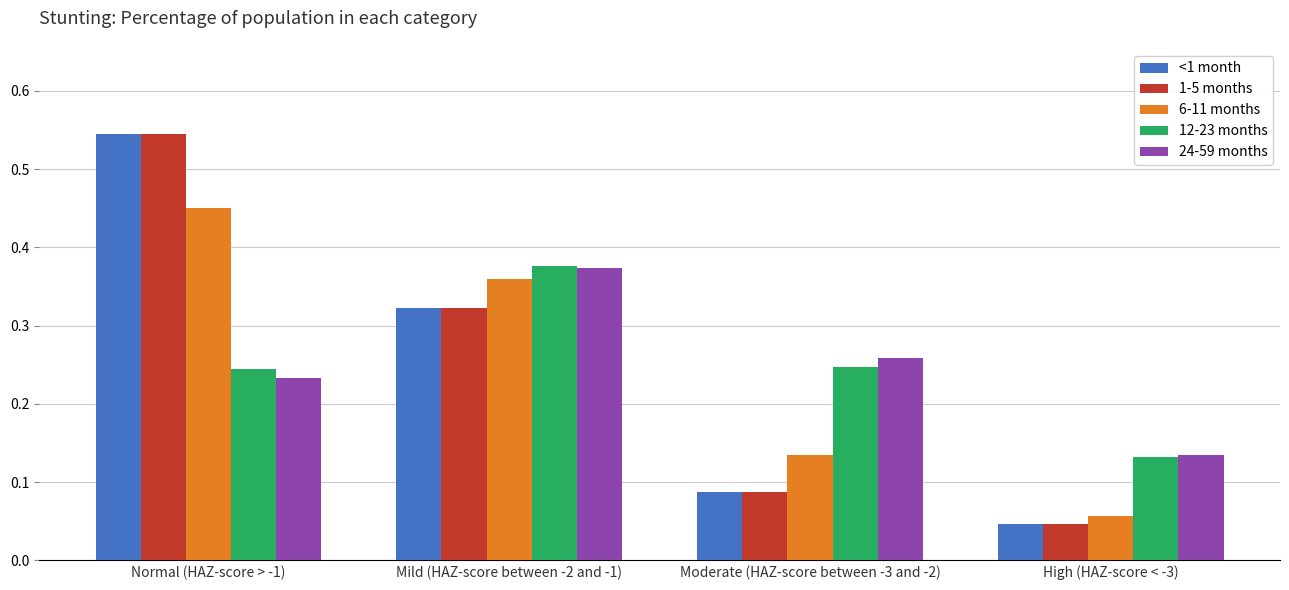

What is the total value across all series at Normal (HAZ-score > -1)?

2.0